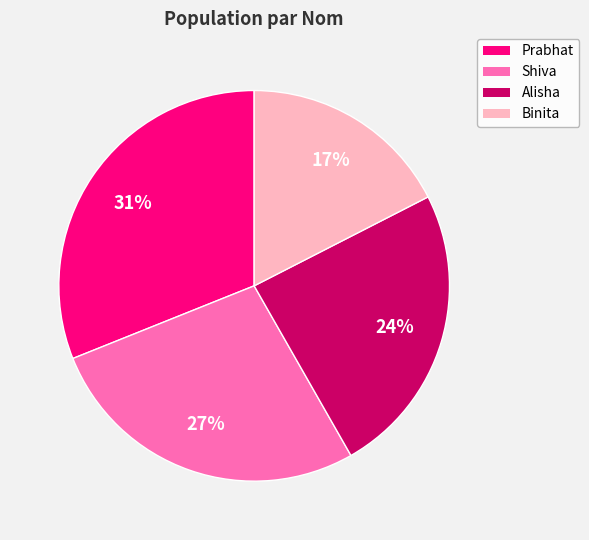

Is there a majority slice in this chart?

No